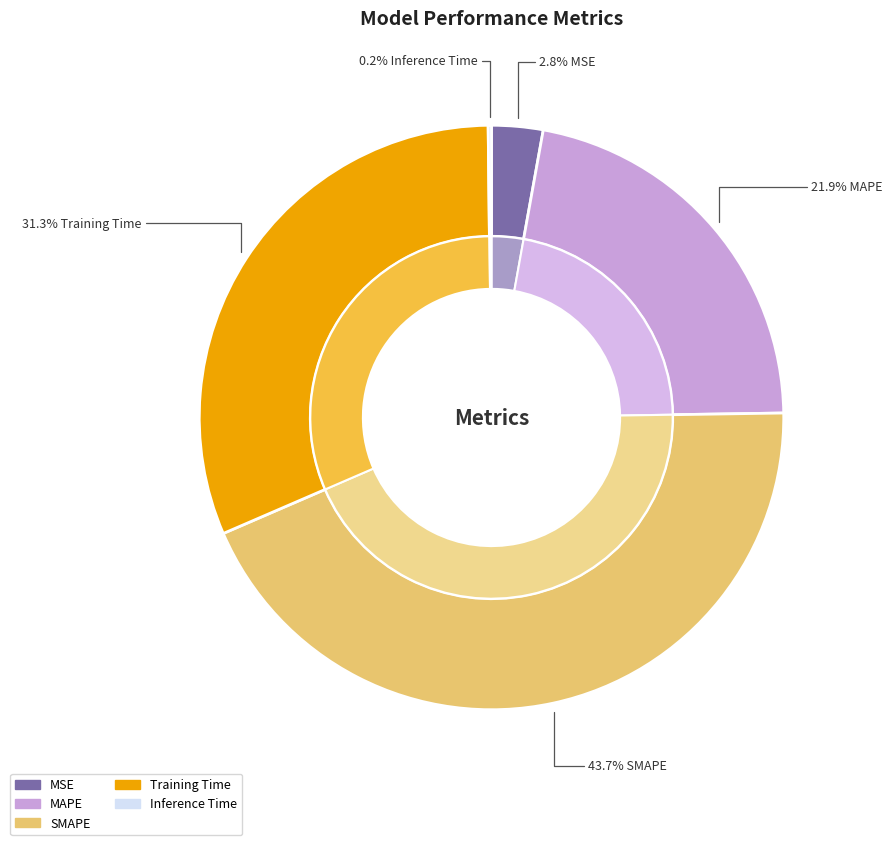

To the nearest percent, what is the difference between the MAPE and Training Time slice percentages?

9%